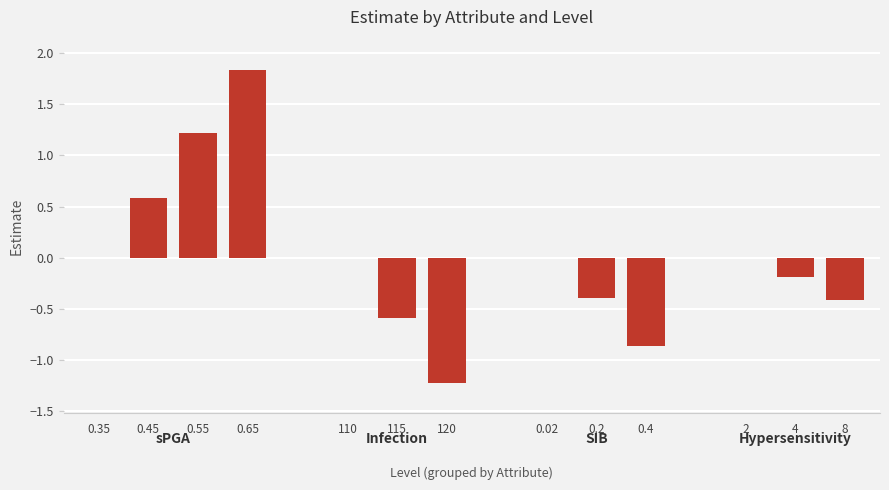

Count the number of categories in the chart.

13